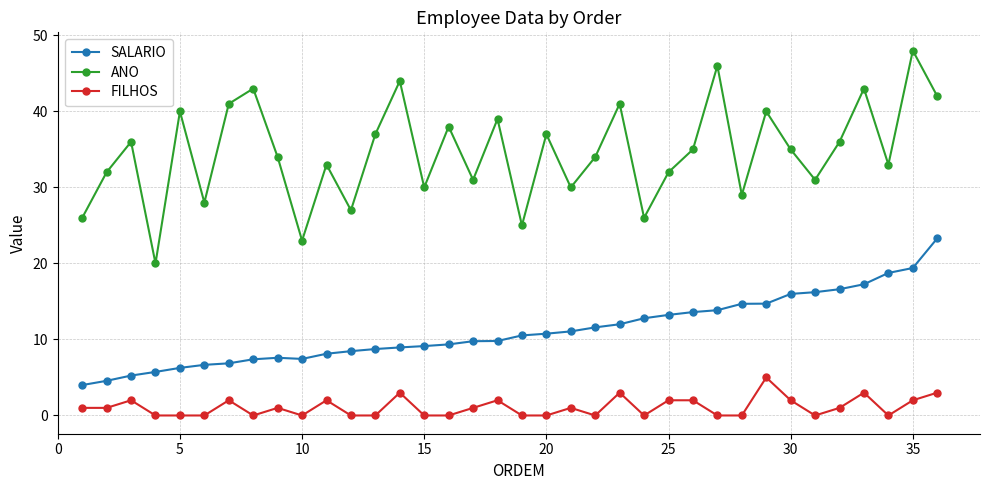

List the series in order of their overall mean, highest first.

ANO, SALARIO, FILHOS